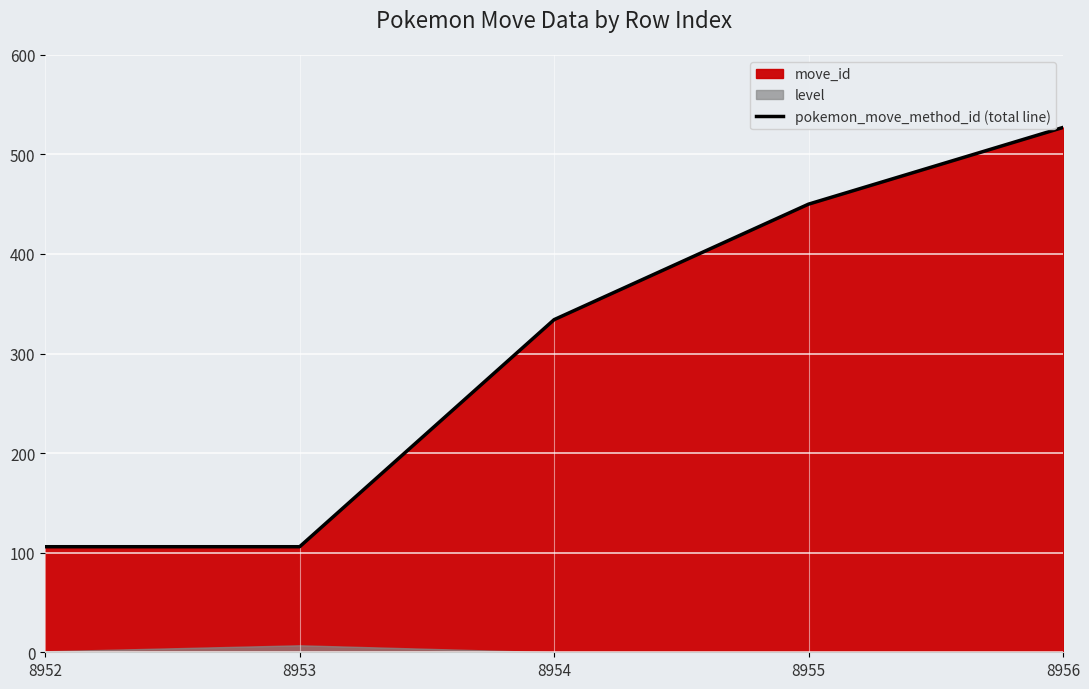

How many categories are shown in the chart?

5